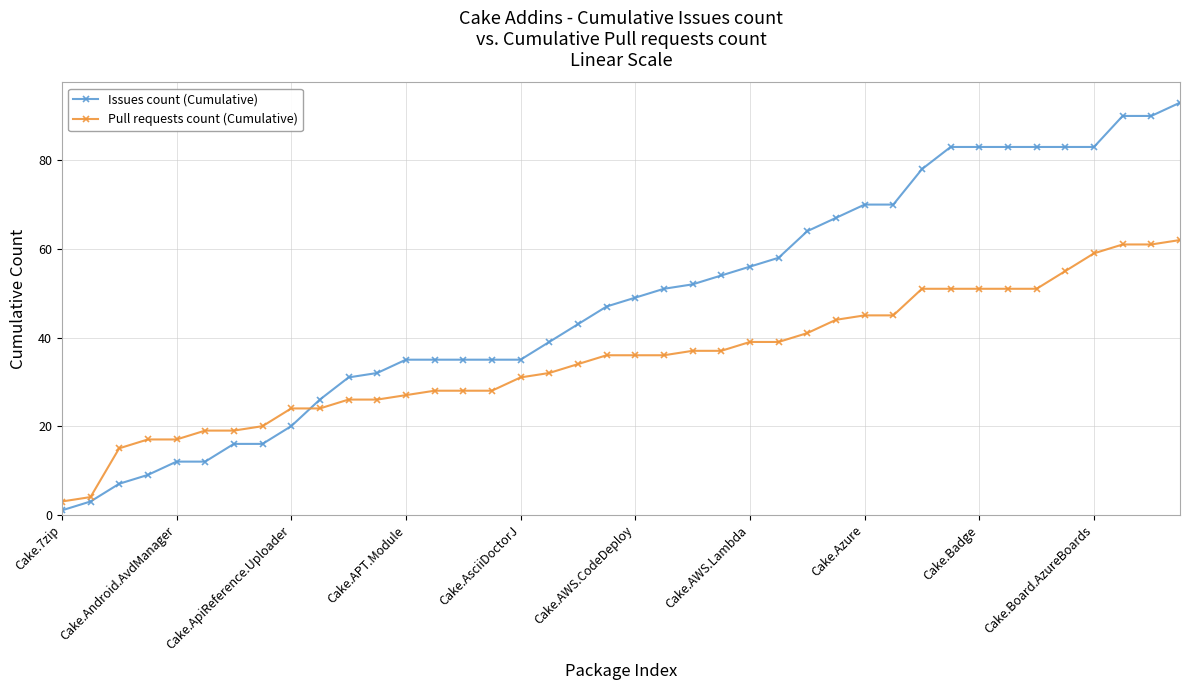

Count the number of categories in the chart.

40